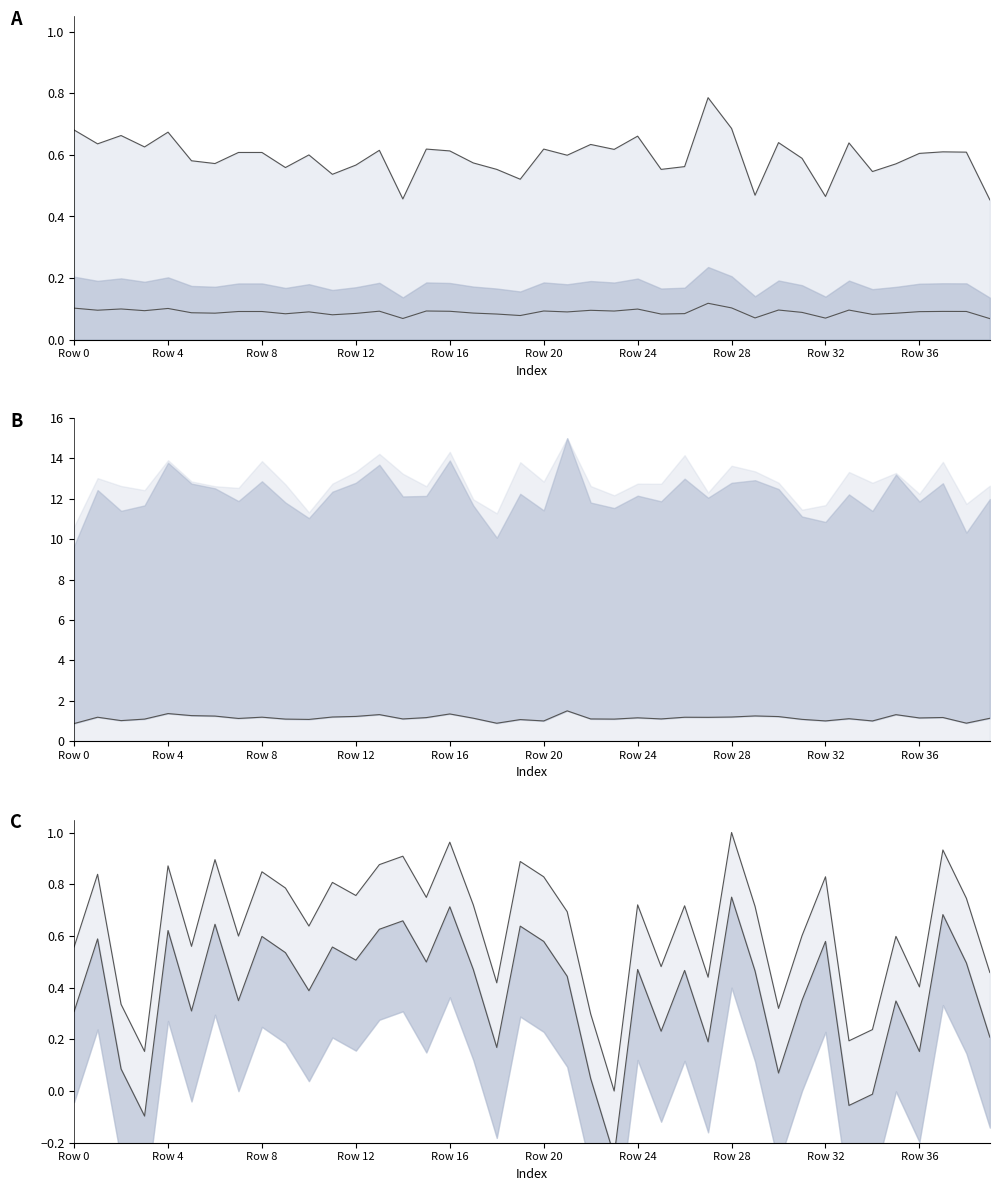

At which label is angleRotated closest to 0?

23